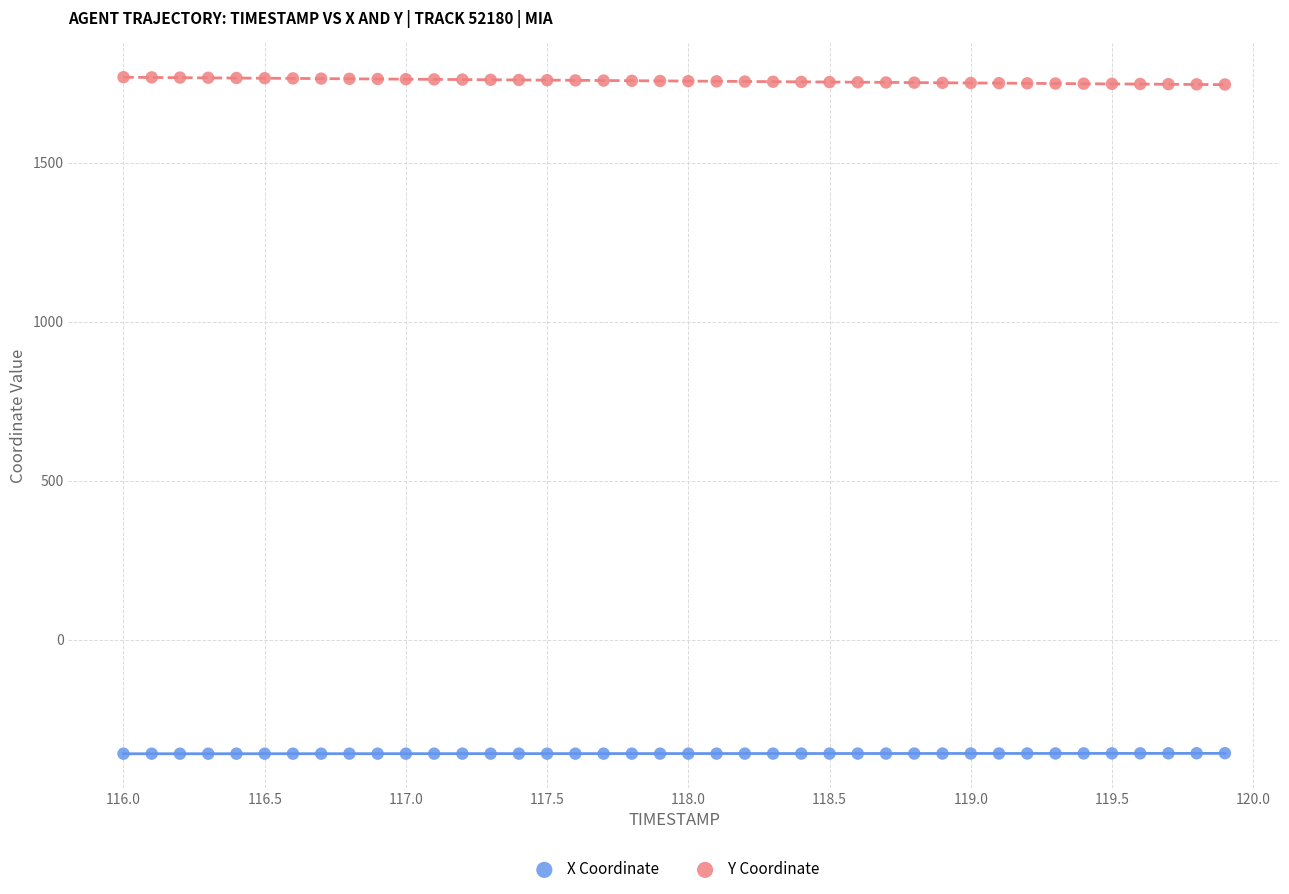

Across all data points, what is the range of X values (max minus min)?

3.9